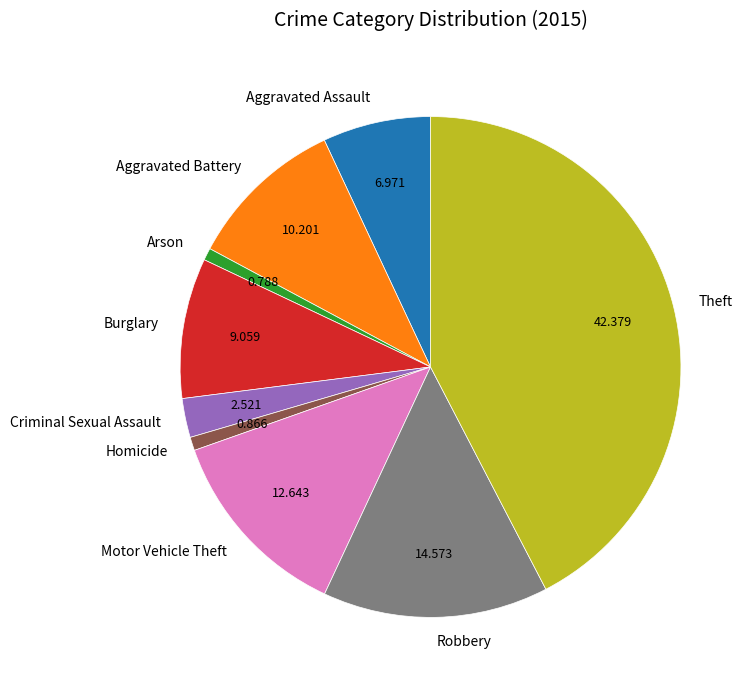

Between Theft and Aggravated Assault, which is larger?

Theft